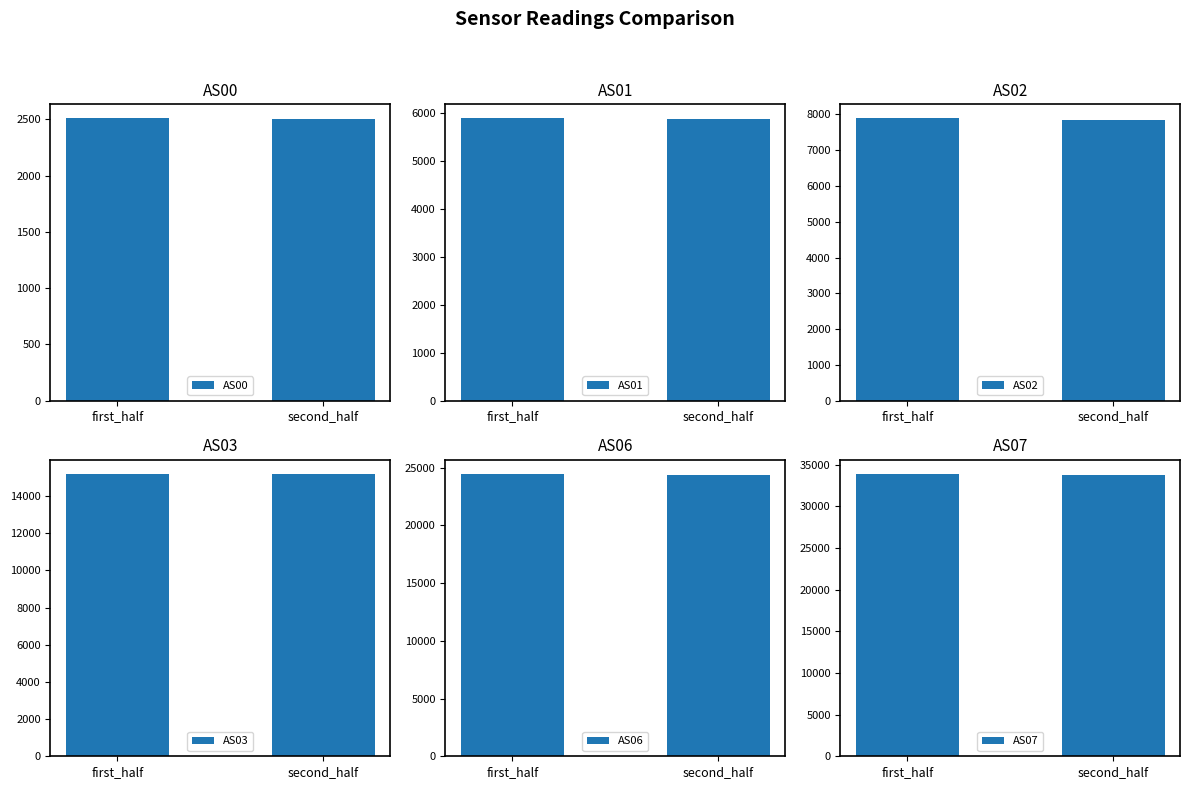

Rank the series at second_half from lowest to highest value.

AS00, AS01, AS02, AS03, AS06, AS07